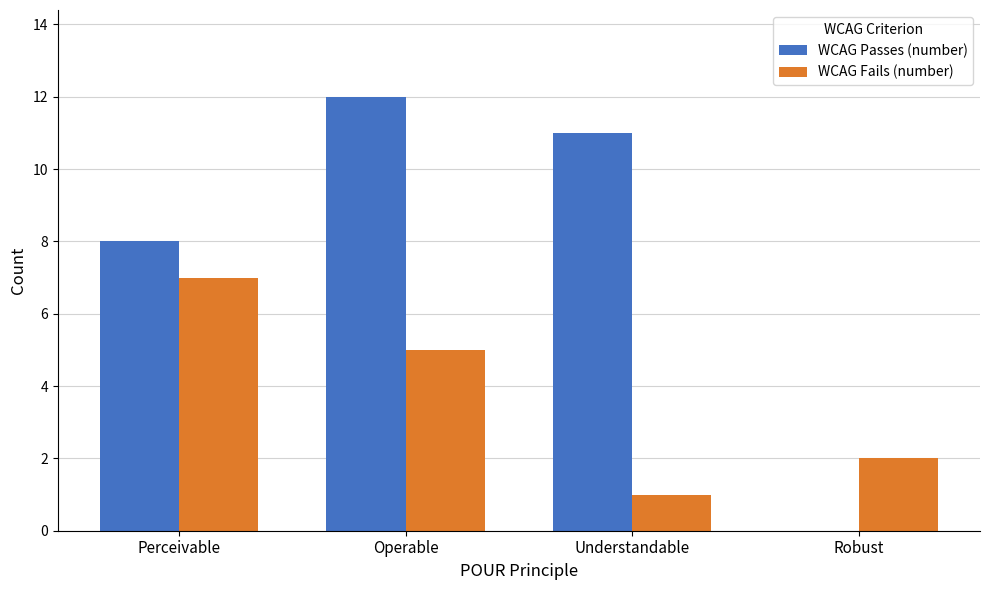

How many distinct data groups are displayed?

2